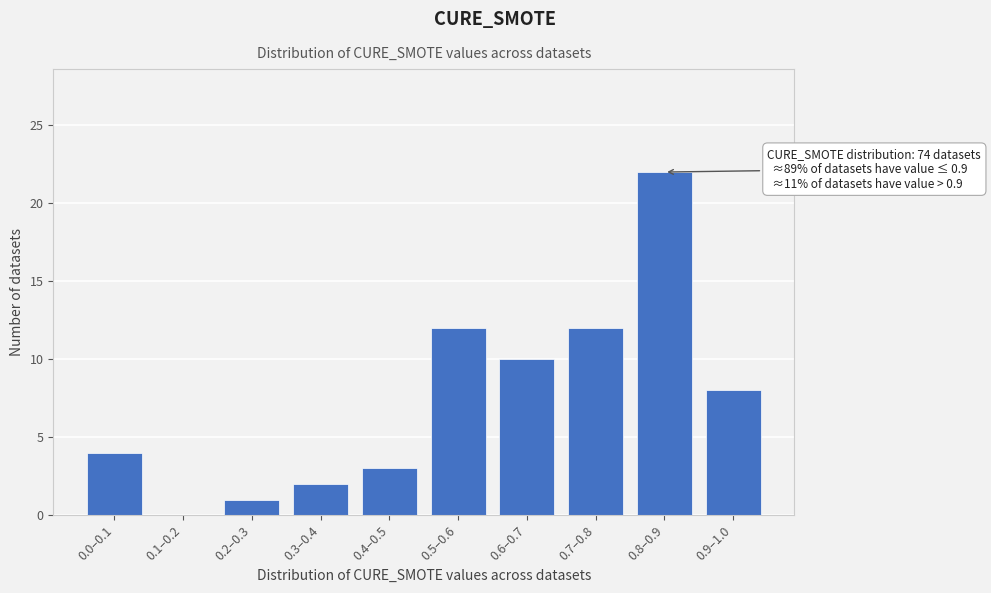

Reading left to right, list all the values displayed in this chart.

0.0–0.1=4	0.1–0.2=0	0.2–0.3=1	0.3–0.4=2	0.4–0.5=3	0.5–0.6=12	0.6–0.7=10	0.7–0.8=12	0.8–0.9=22	0.9–1.0=8